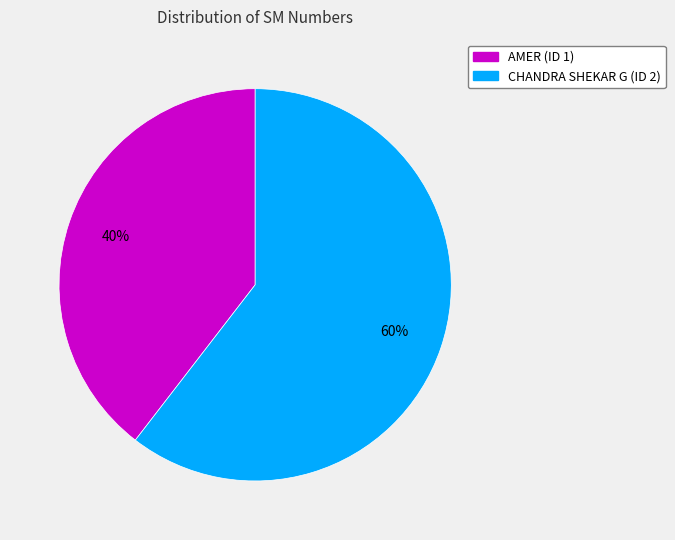

Is it true that CHANDRA SHEKAR G (ID 2) is 68% of the pie?

False